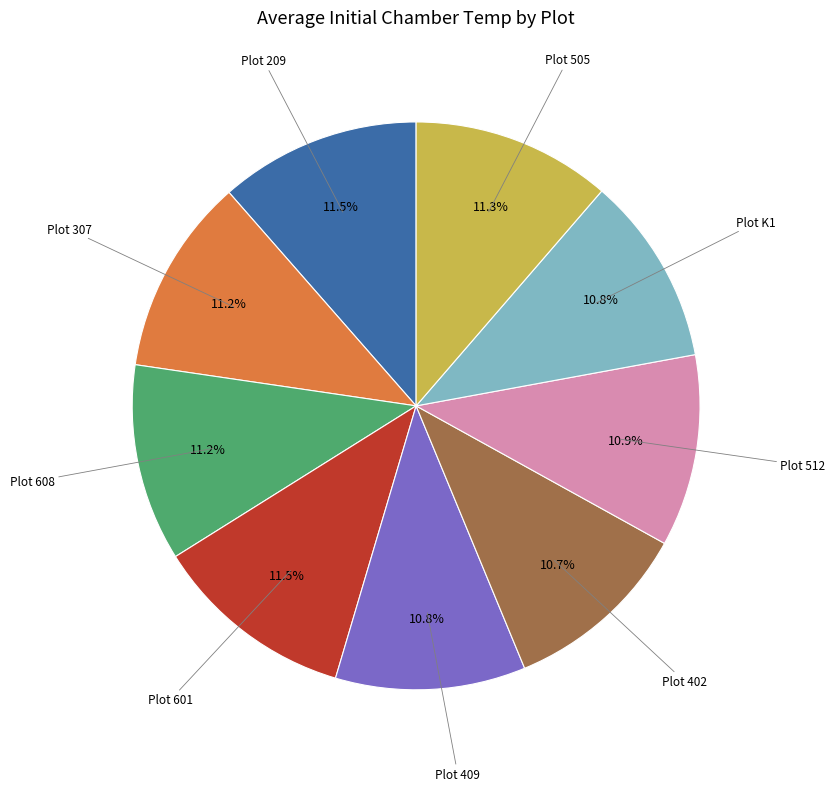

Does any single category account for the majority?

No